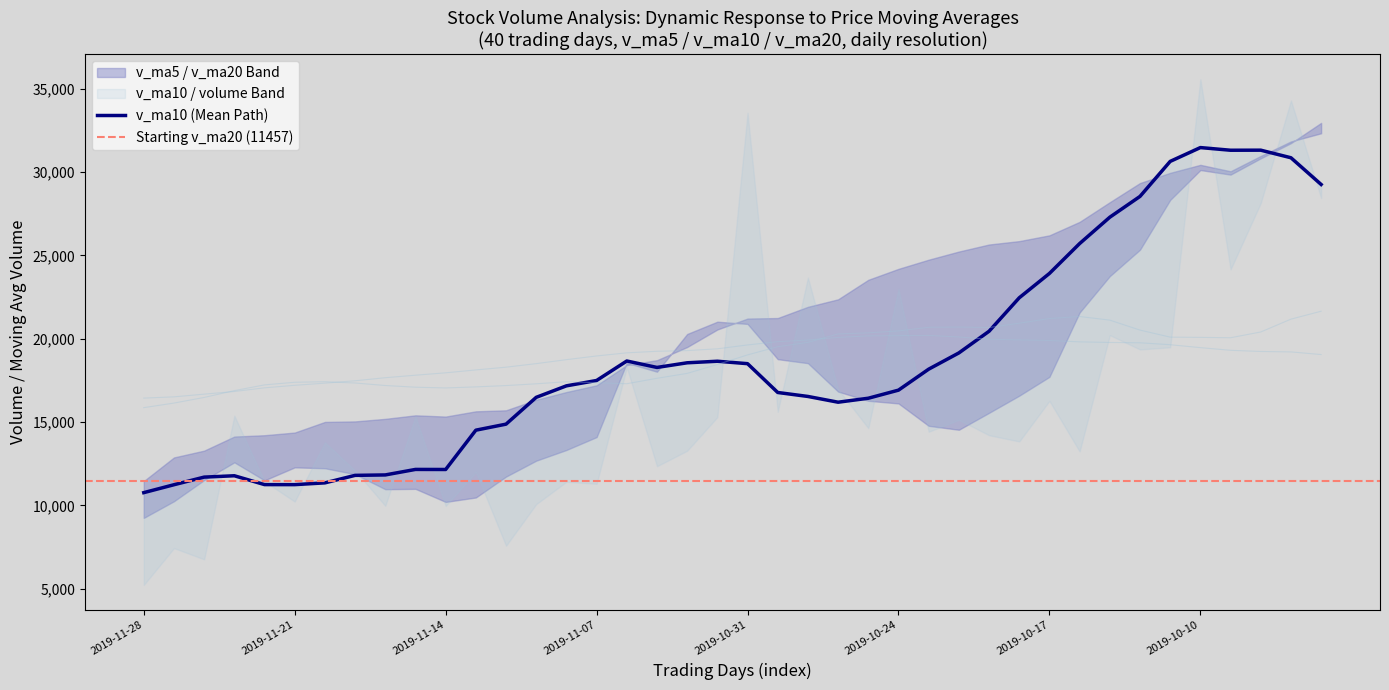

What is the difference between the maximum and minimum values in the ma5 series?

5787.3